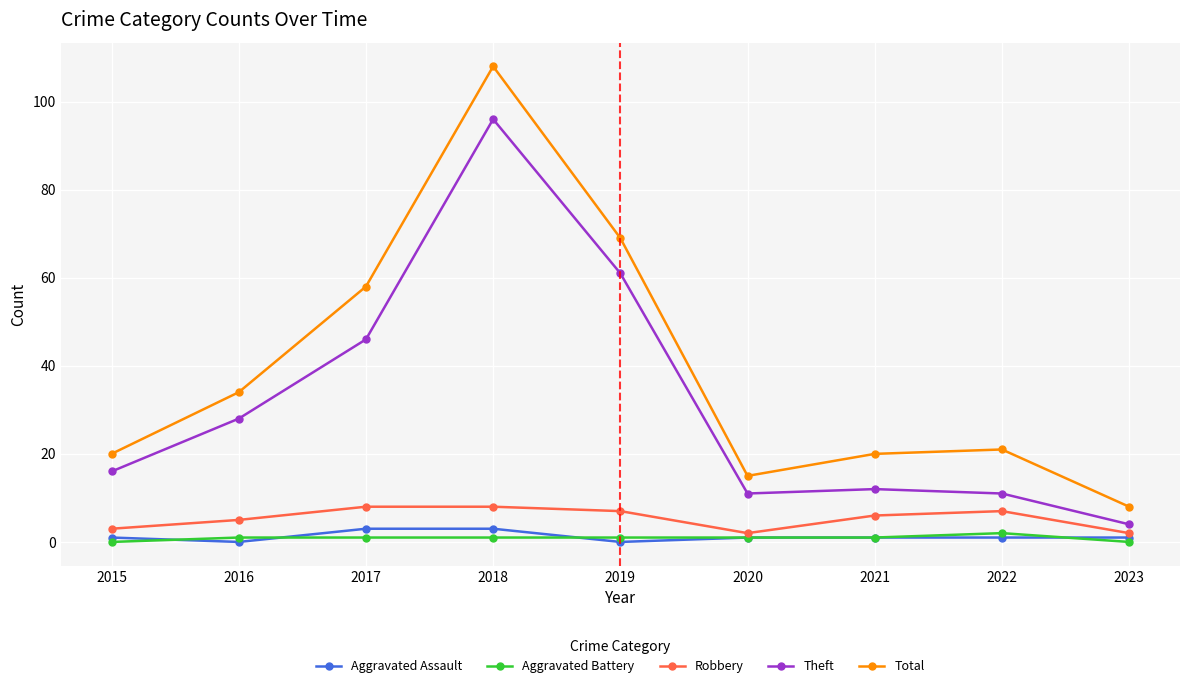

Between 2016 and 2017, which series saw the biggest shift?

Total